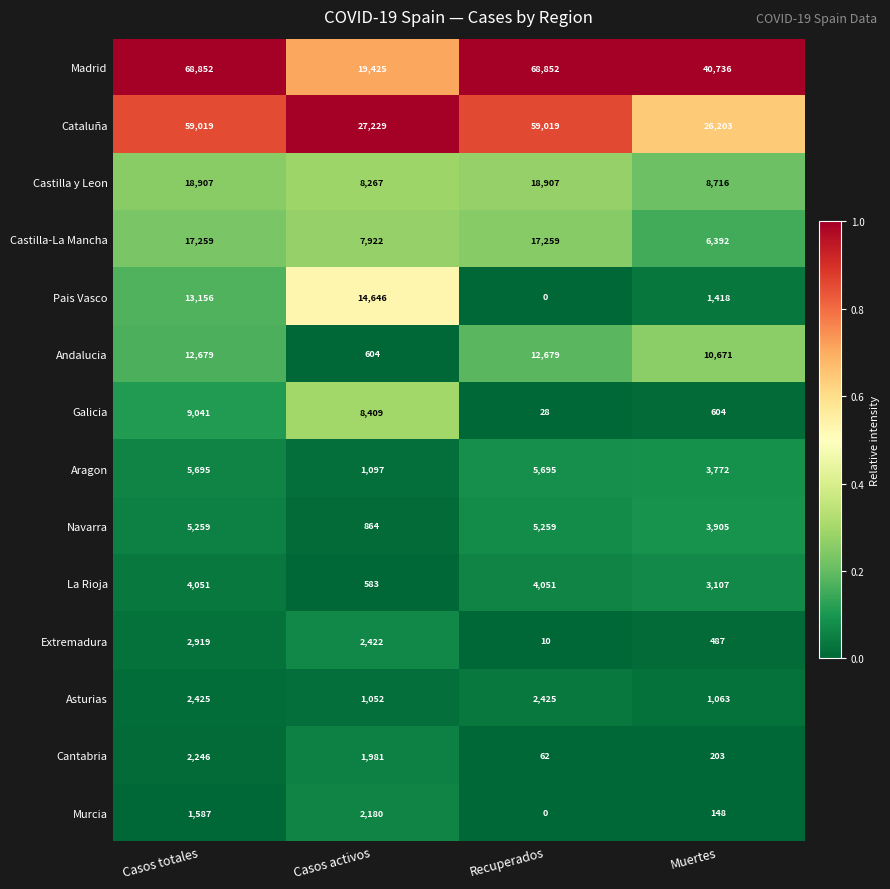

What is the difference between the maximum and minimum values in the Extremadura series?

2909